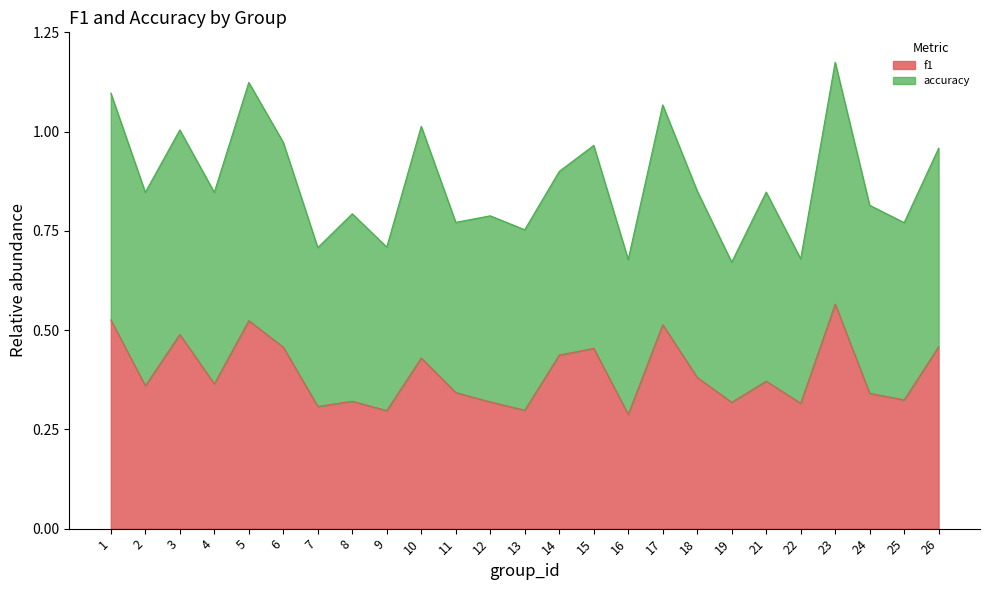

The chart shows a value of 0.3 at 11. True or false?

True